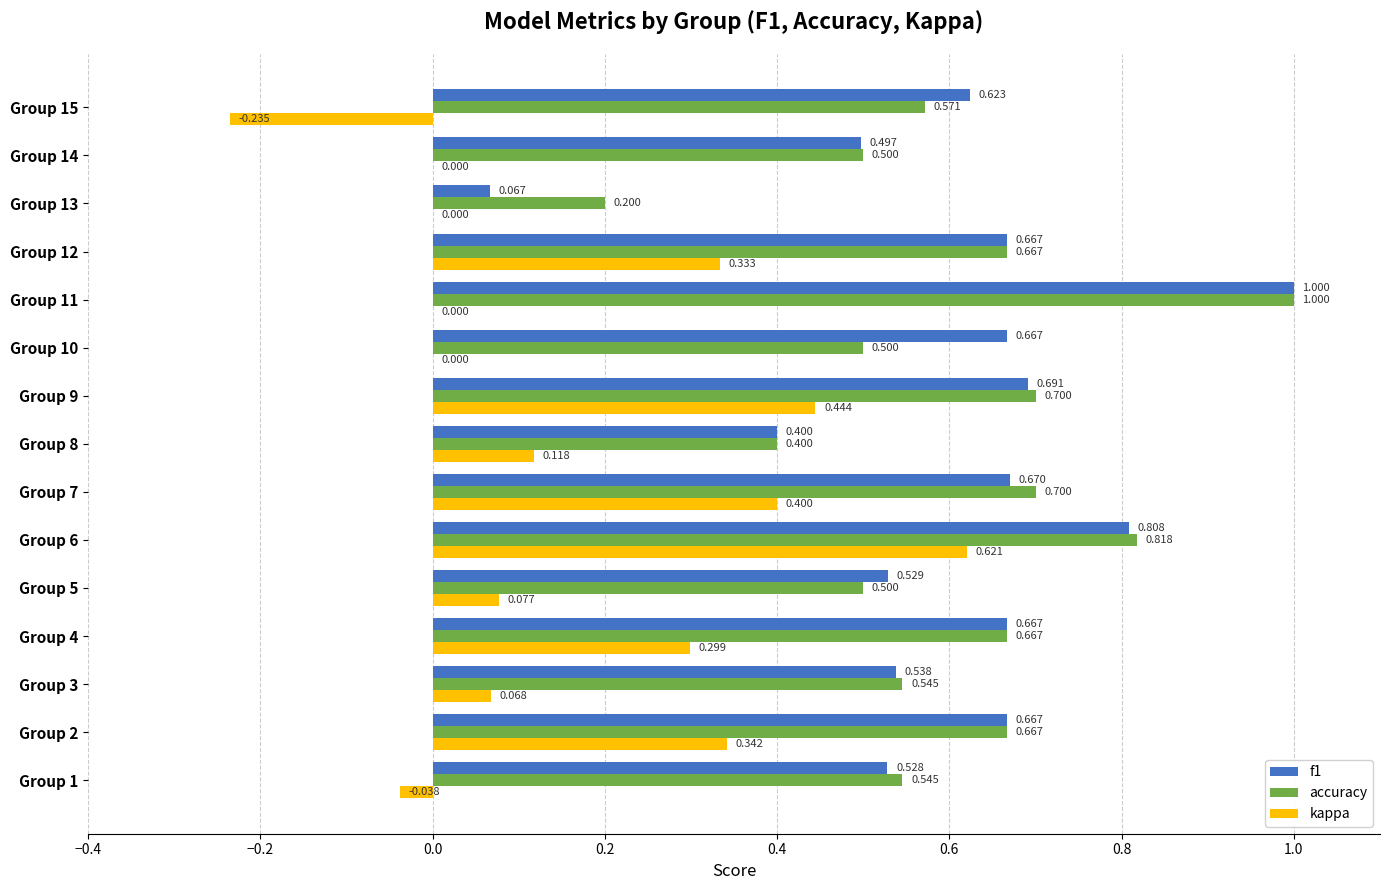

Is the value of kappa at Group 6 greater than the value of f1 at Group 10?

No